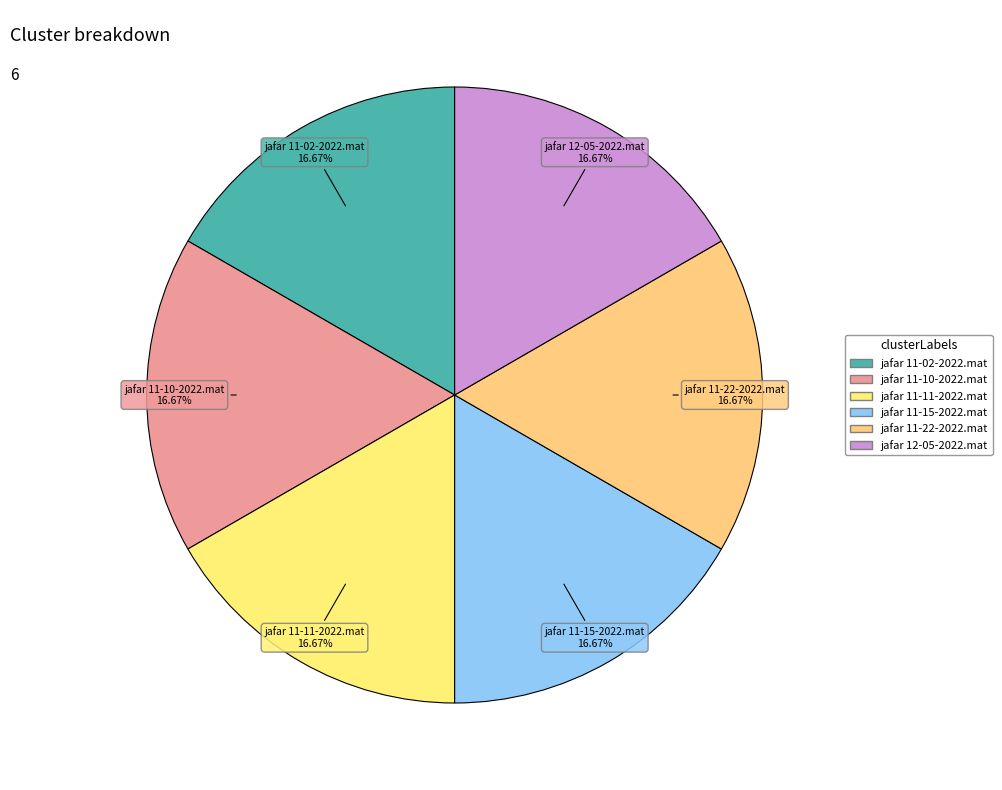

Approximately how many times larger is the value at jafar 11-15-2022.mat compared to jafar 11-10-2022.mat?

1.0